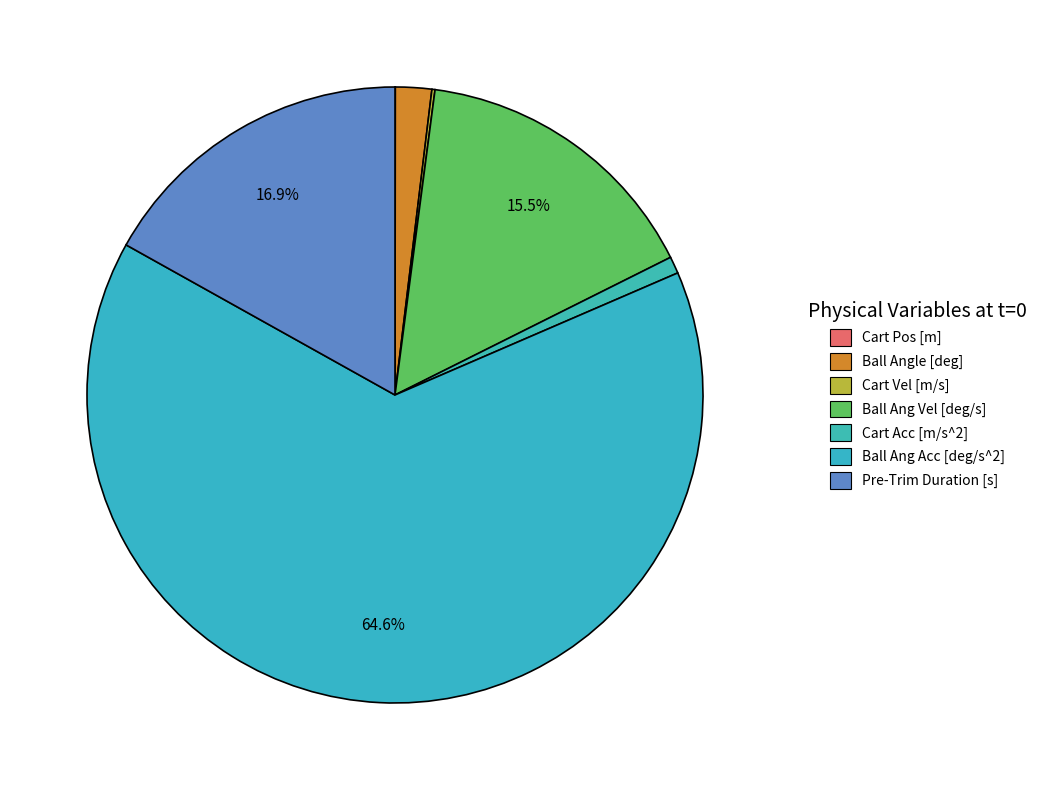

Is there a majority slice in this chart?

Yes